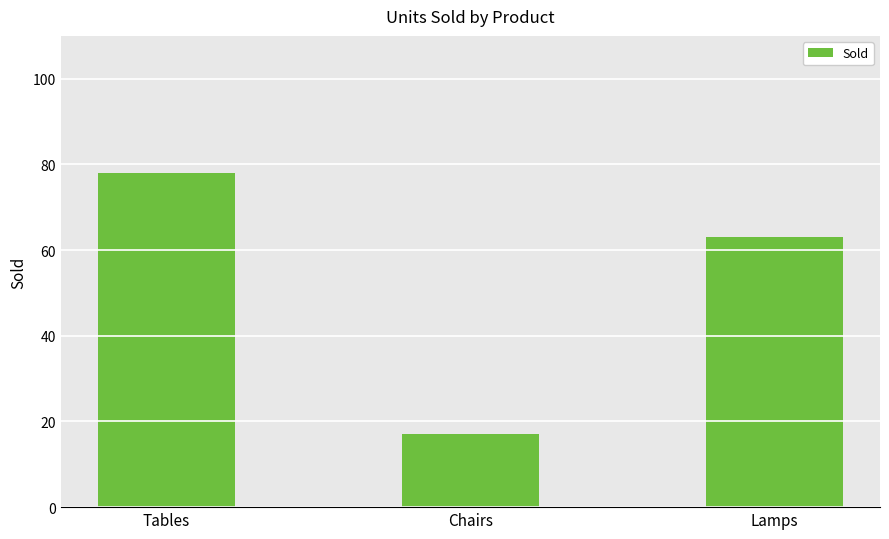

Are the bars grouped side by side (vs. stacked)?

No